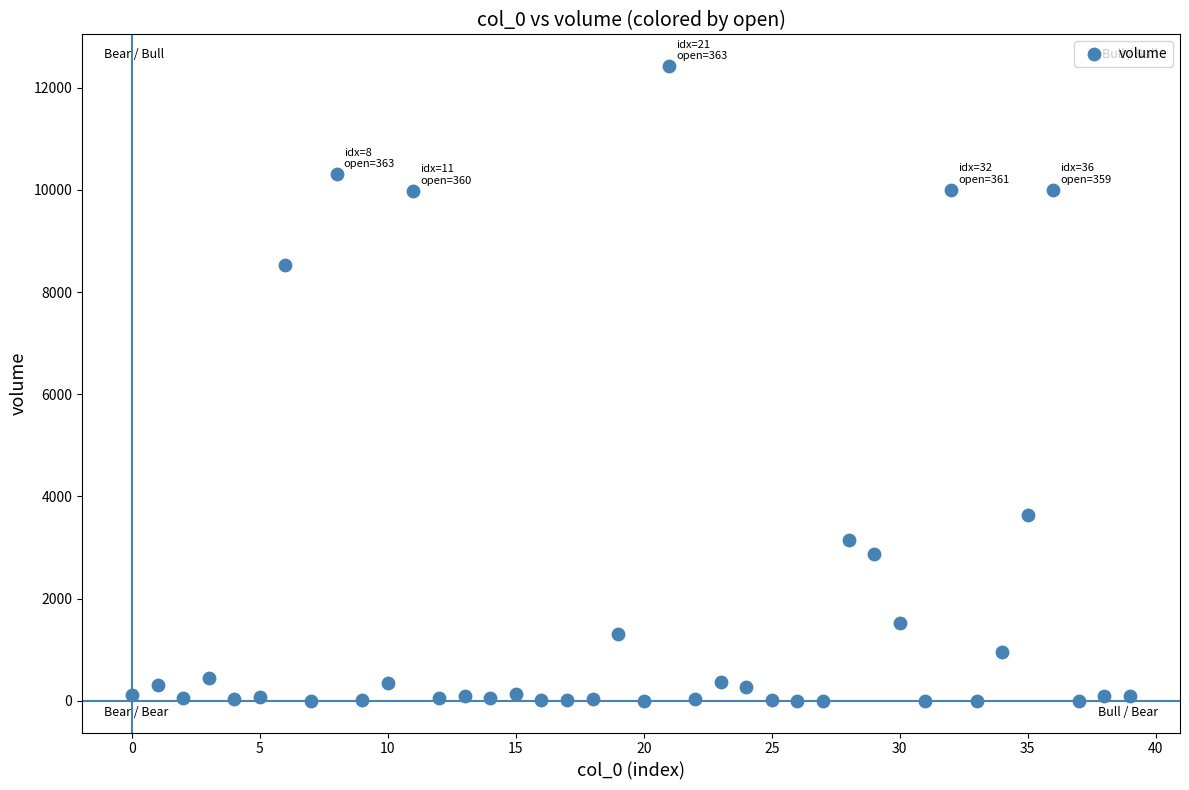

What Y value in the scatter plot is closest to 6210?

8529.6